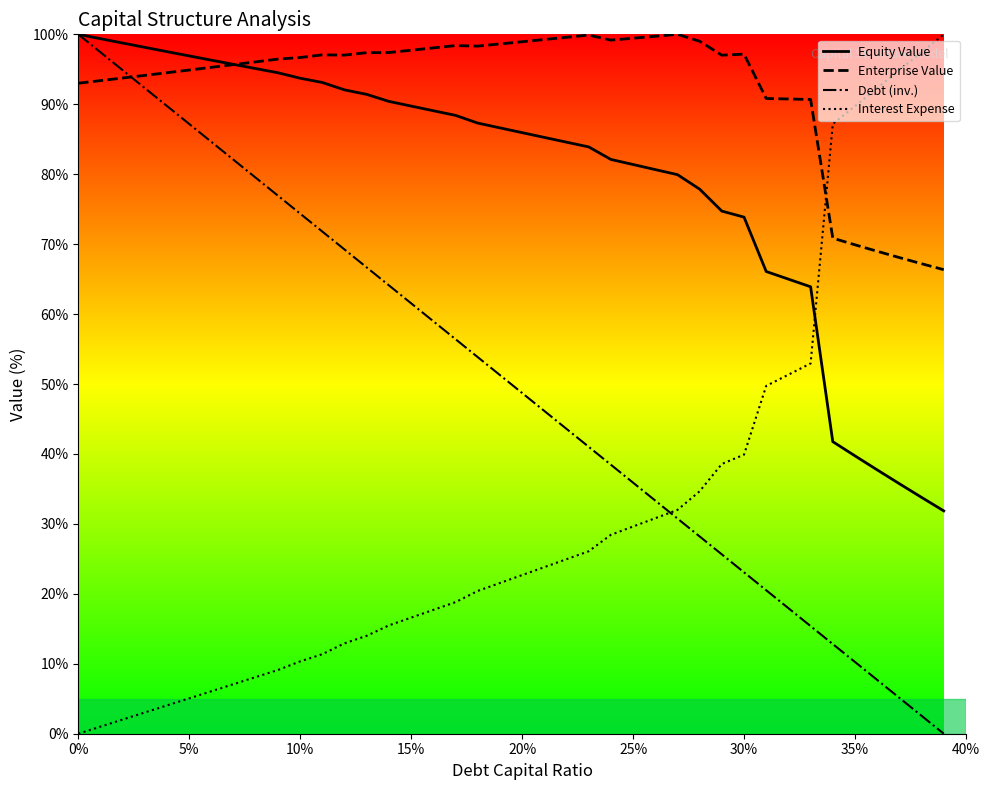

List the series in order of their overall mean, lowest first.

Interest Expense, Debt (inv.), Equity Value, Enterprise Value